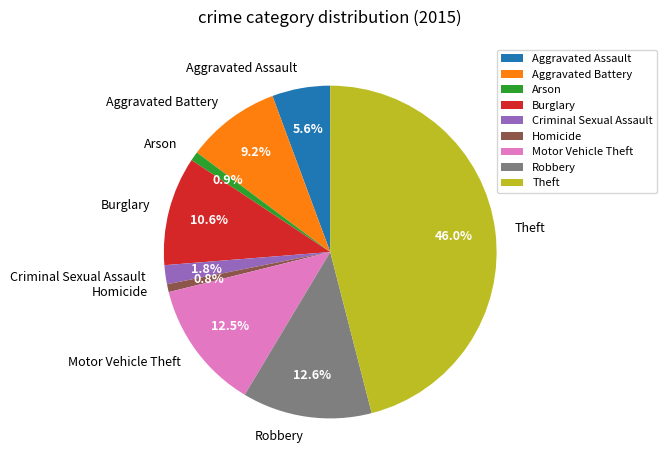

How many slices are in this pie chart?

9